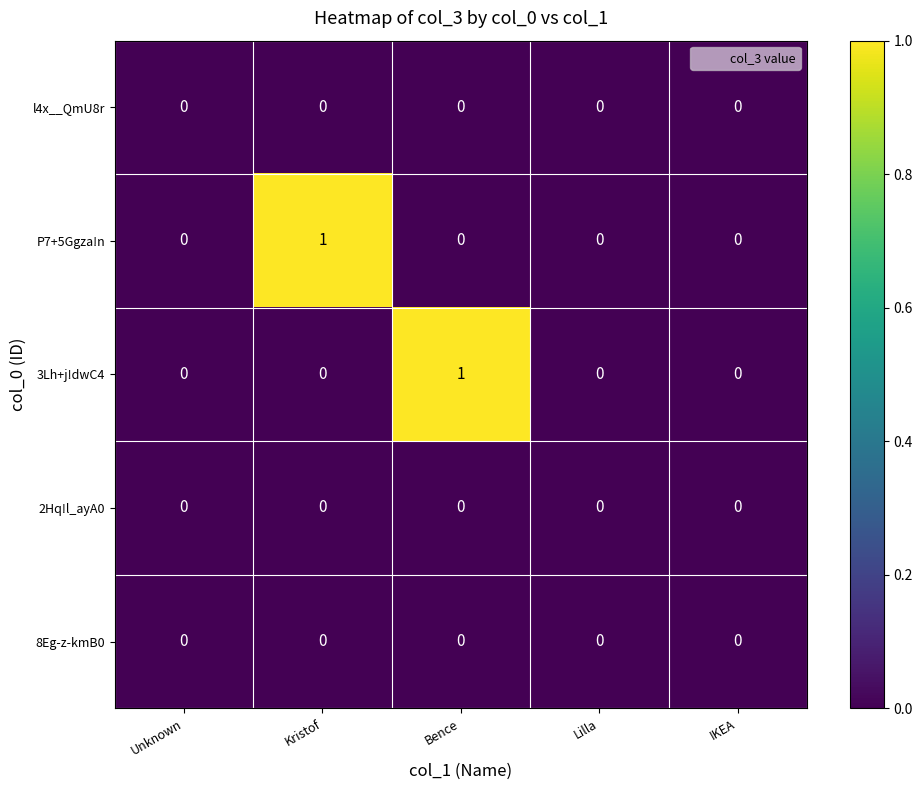

Reading right to left, what are all the values shown in this chart?

l4x__QmU8r: IKEA=0	Lilla=0	Bence=0	Kristof=0	Unknown=0
P7+5Ggza!n: IKEA=0	Lilla=0	Bence=0	Kristof=1	Unknown=0
3Lh+j!dwC4: IKEA=0	Lilla=0	Bence=1	Kristof=0	Unknown=0
2Hq!l_ayA0: IKEA=0	Lilla=0	Bence=0	Kristof=0	Unknown=0
8Eg-z-kmB0: IKEA=0	Lilla=0	Bence=0	Kristof=0	Unknown=0